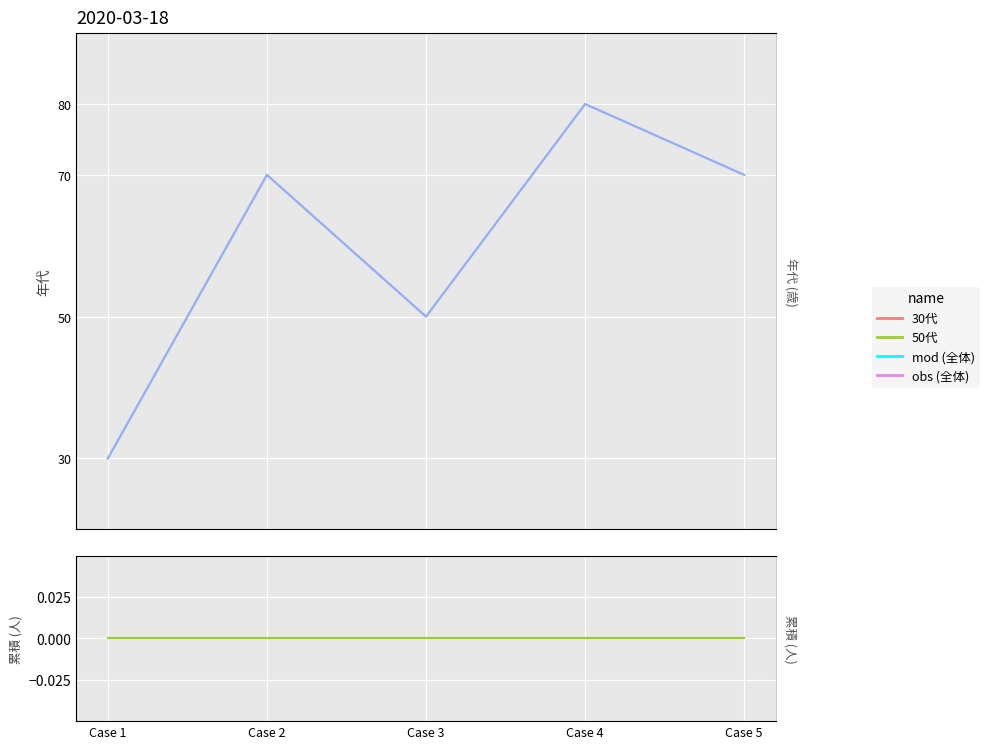

Rank the series at Case 2 from lowest to highest value.

crhm_drip, mod, obs